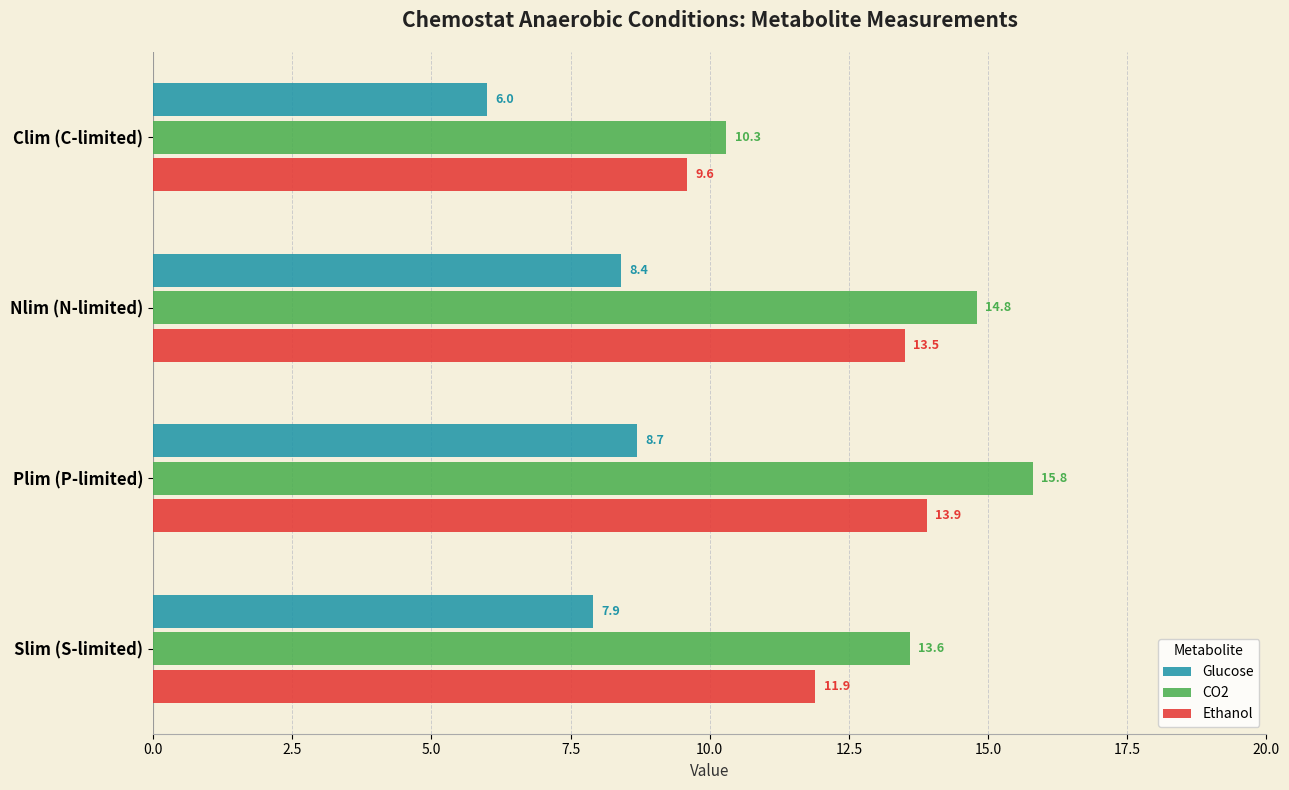

True or false: Glucose has a value of 4.6 at Slim (S-limited).

False